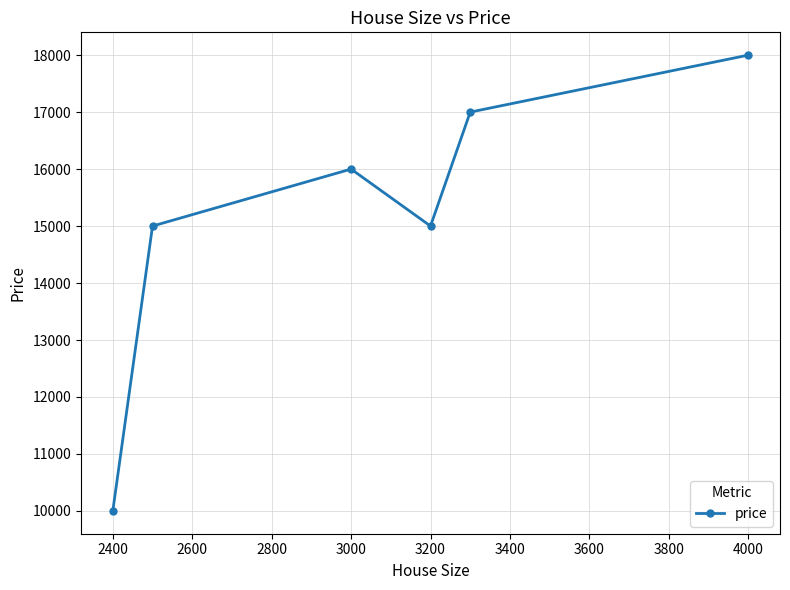

True or false: the data has more than 2 interior local peaks.

False